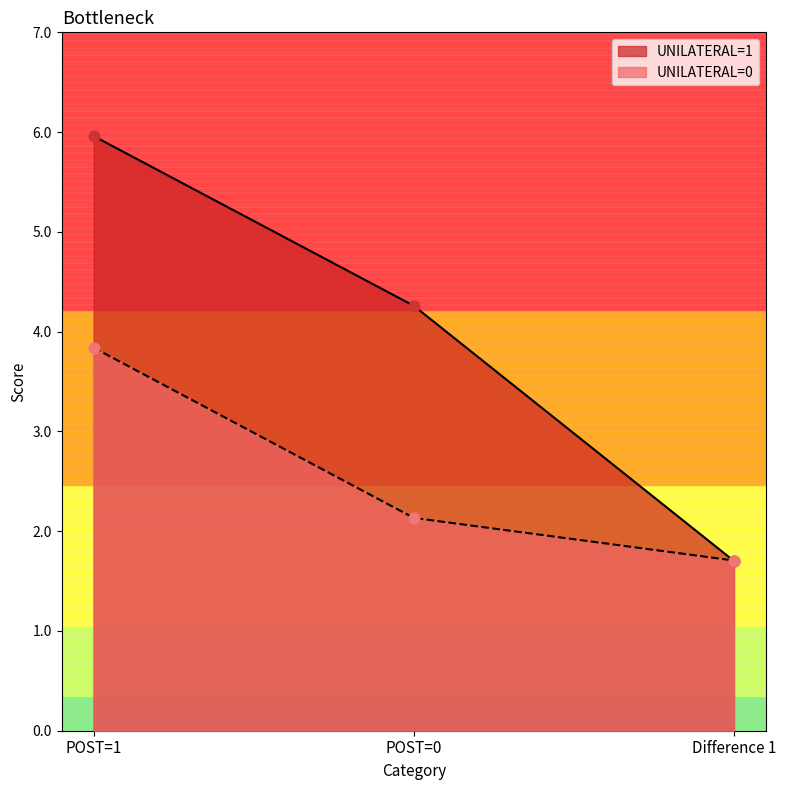

Which series reaches the maximum Y coordinate?

UNILATERAL=1